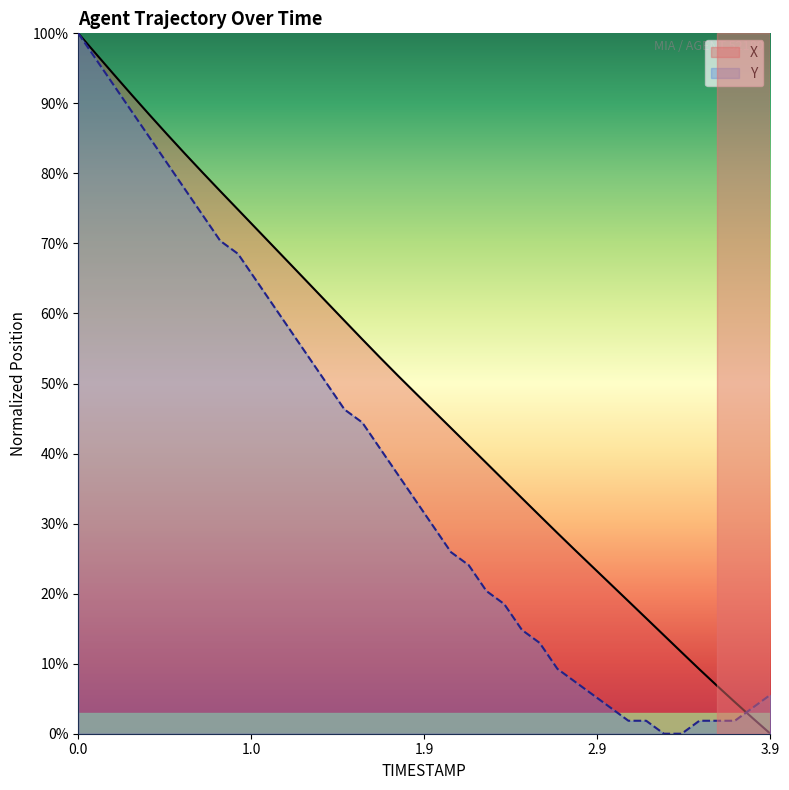

What is the sum of the X values at 3.3 and 3.6?

0.2